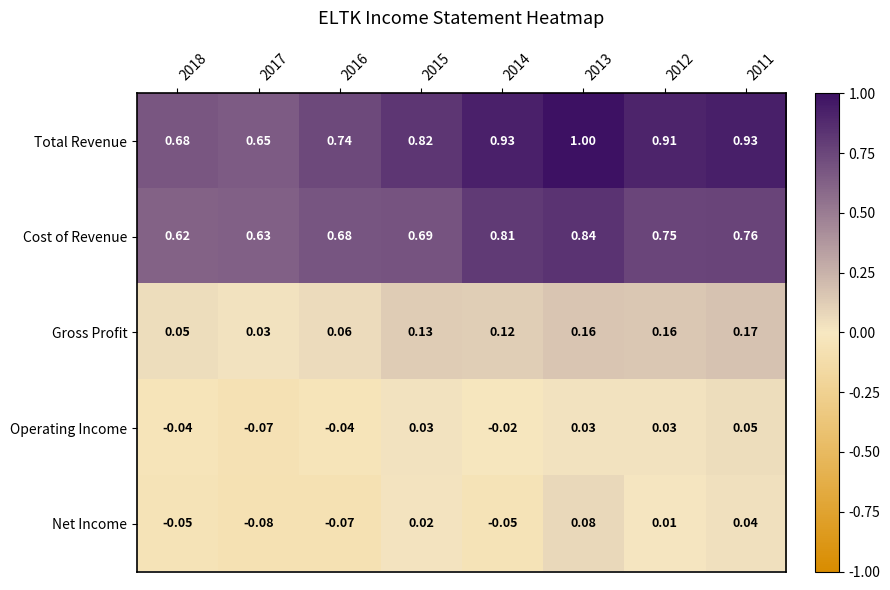

What is the difference between the highest and lowest values at 2014?

1.0